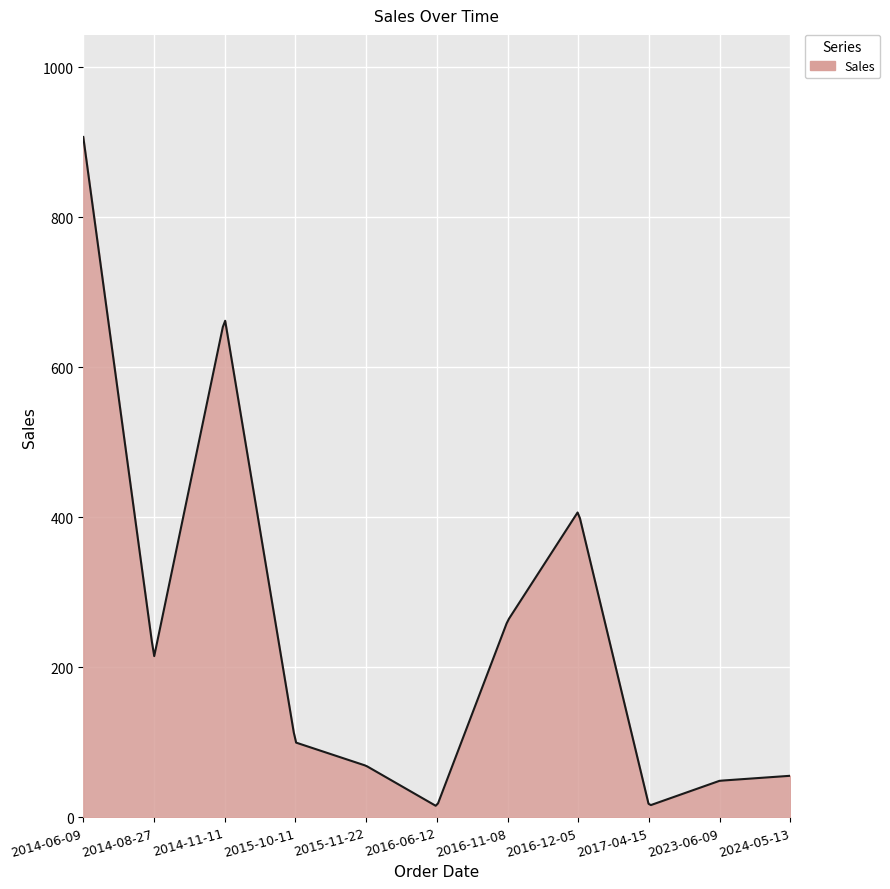

What is the maximum value shown in the chart?

907.2